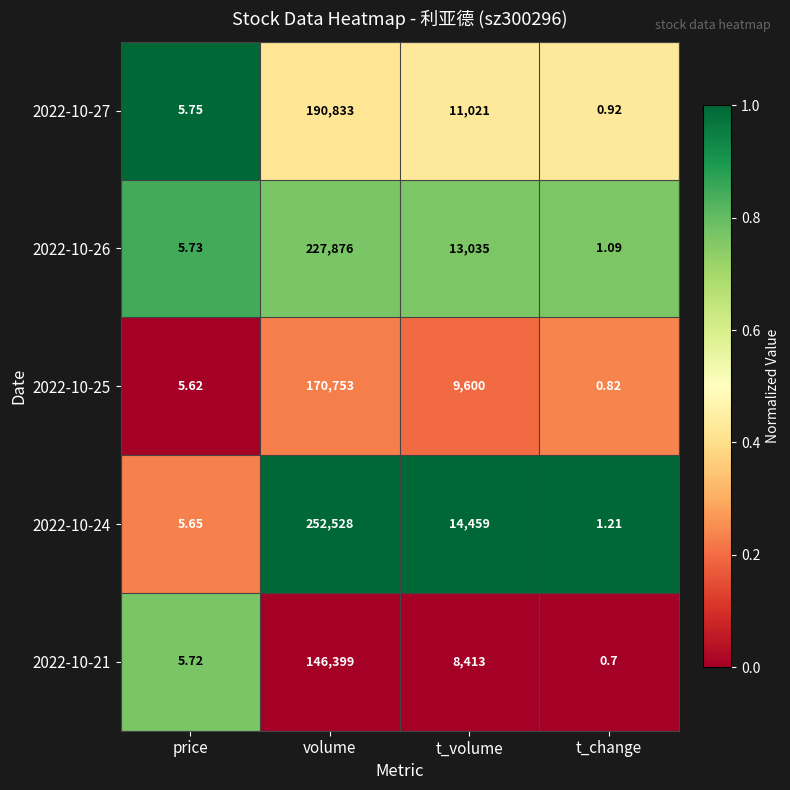

At which category is the sum across all series the highest?

volume